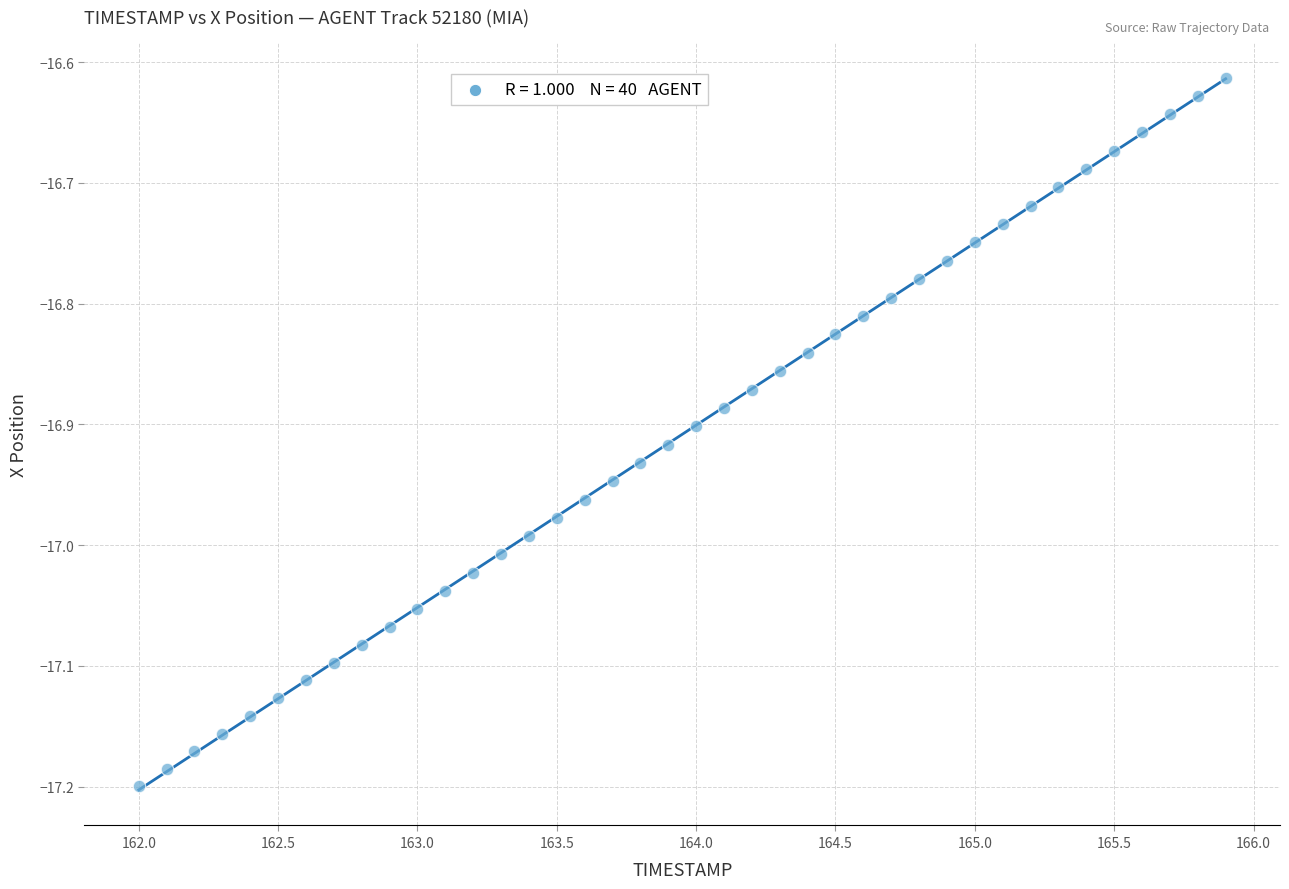

What is the range of Y values (max minus min)?

0.6